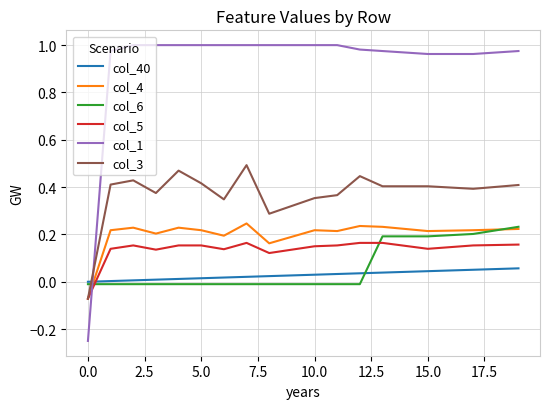

How many values in col_6 are below zero?

13